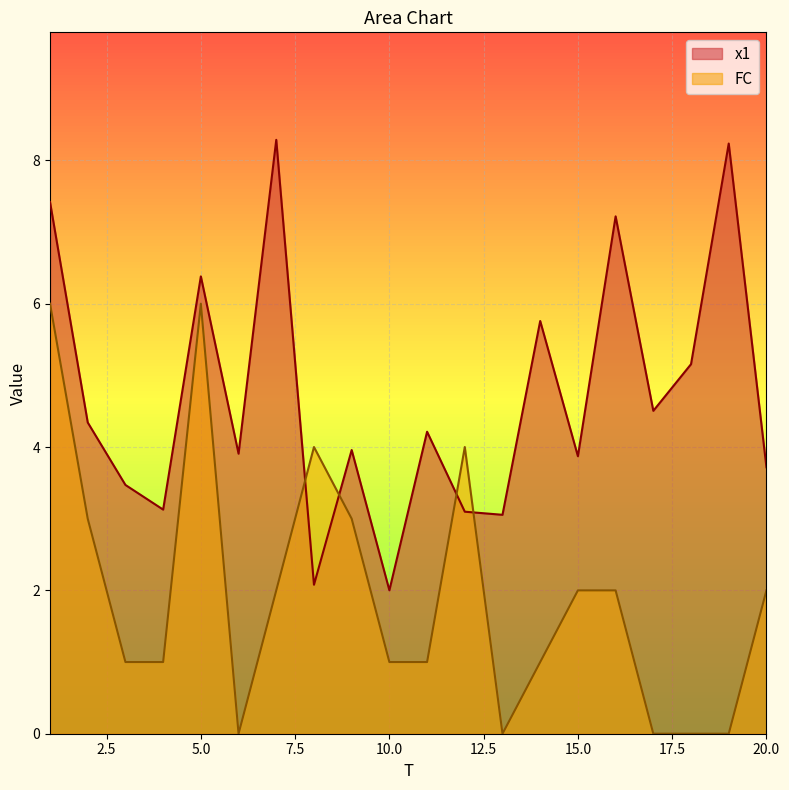

Read the x1 value at 4.

3.1